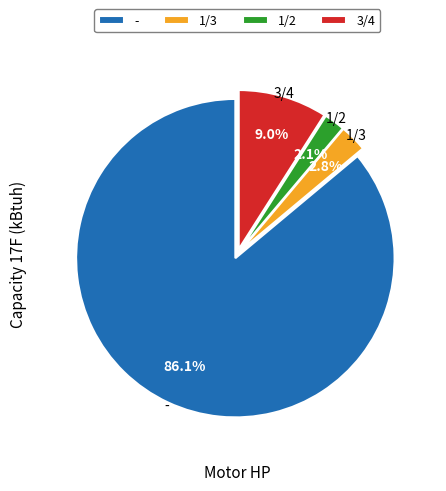

What is the total percentage of 1/3 and 3/4?

11.8%